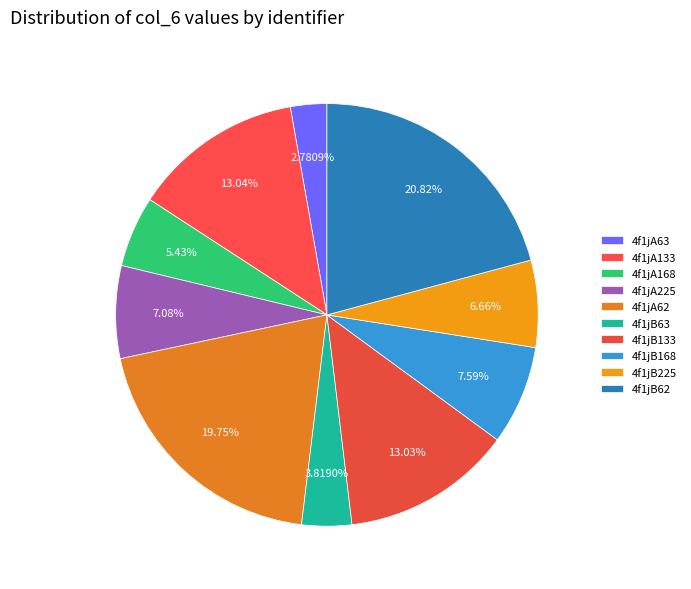

To the nearest percent, what portion does 4f1jB62 represent?

21%